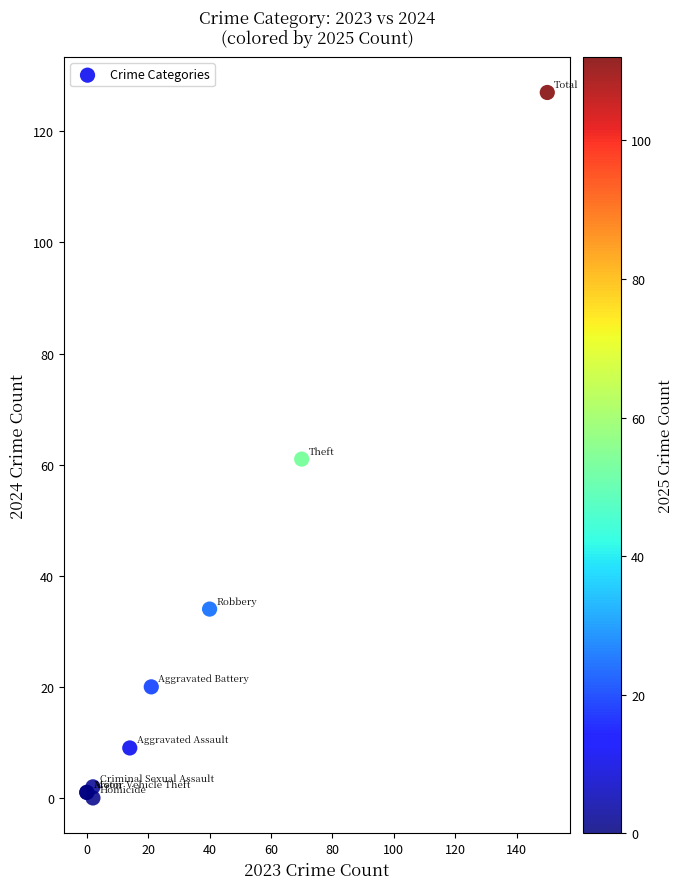

What Y value in the scatter plot is closest to 63?

61